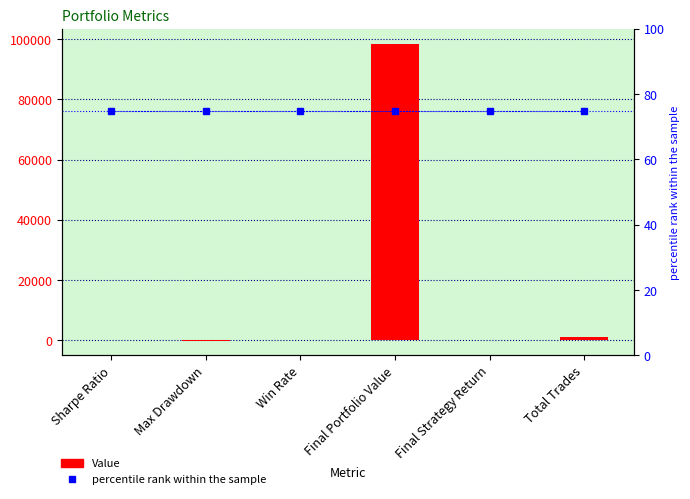

Reading right to left, what are all the values shown in this chart?

Value: 1059.0	100.0	98495.5	56.3	-75.0	0.1
percentile rank within the sample: 75.0	75.0	75.0	75.0	75.0	75.0